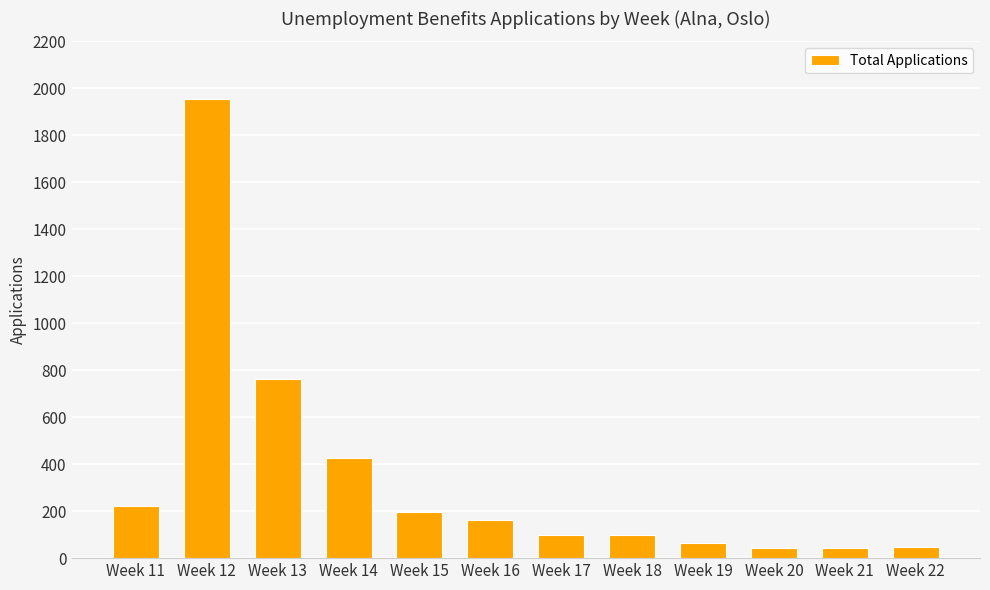

What is the greatest value displayed?

1954